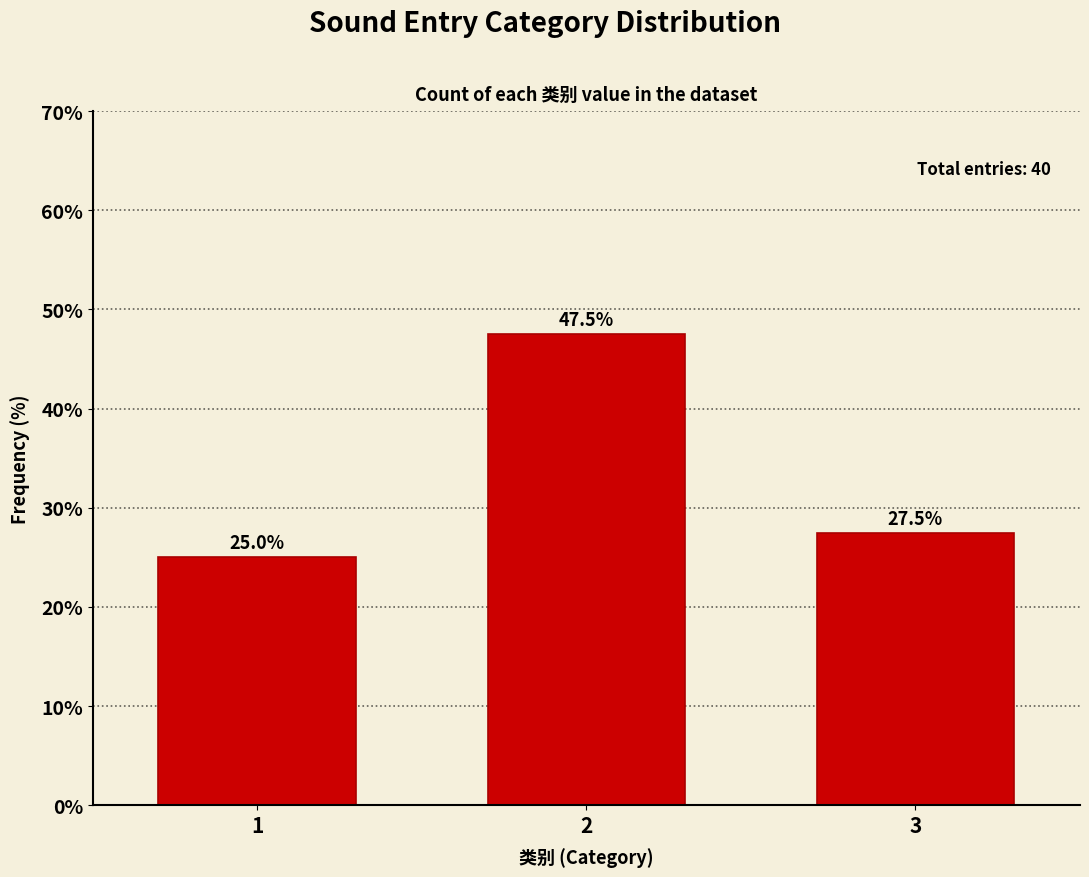

Reading left to right, list all the values displayed in this chart.

25.0	47.5	27.5